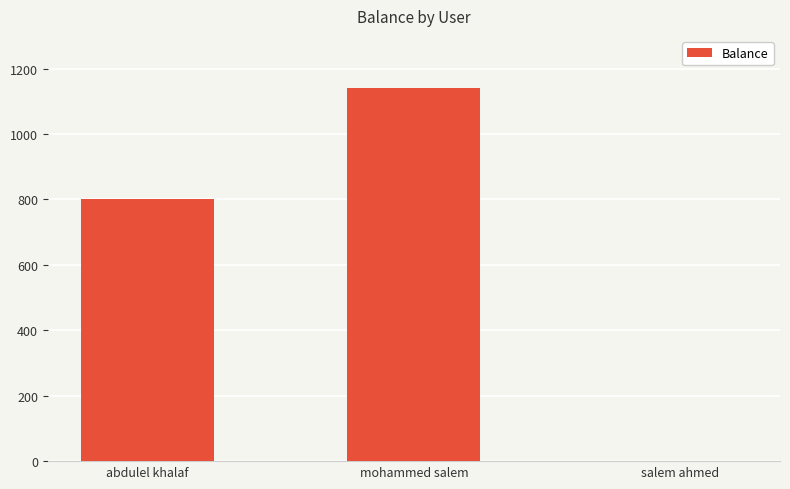

Are the bars grouped side by side (vs. stacked)?

No